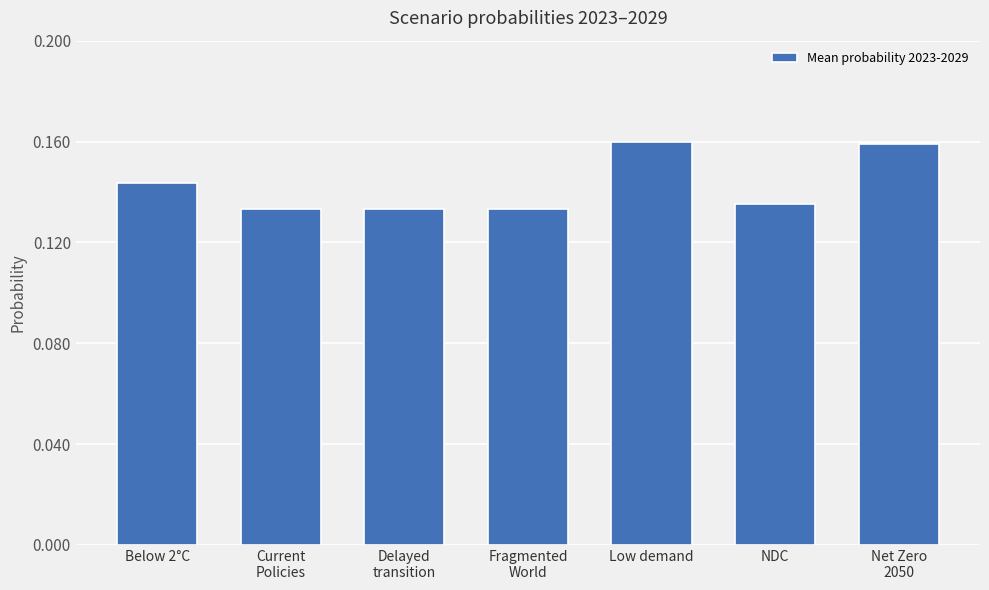

What is the label of the 4th bar from the left?

Fragmented
World